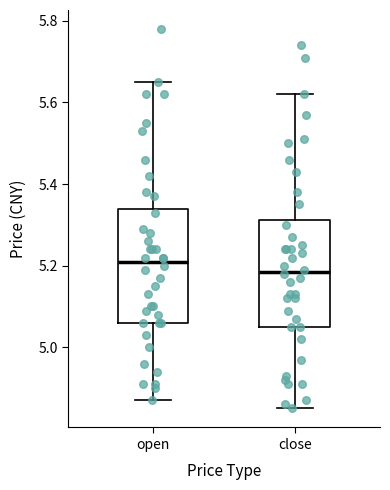

Reading left to right, transcribe this box plot: for each box, give where its median line is, the range the box spans, and where its two whiskers end, as read against the y-axis. The values are not printed on the chart, so give them approximately, as read against the axis.

open: median 5.22, box 5.06 to 5.34, whiskers 4.88 to 5.66
close: median 5.18, box 5.06 to 5.32, whiskers 4.86 to 5.62